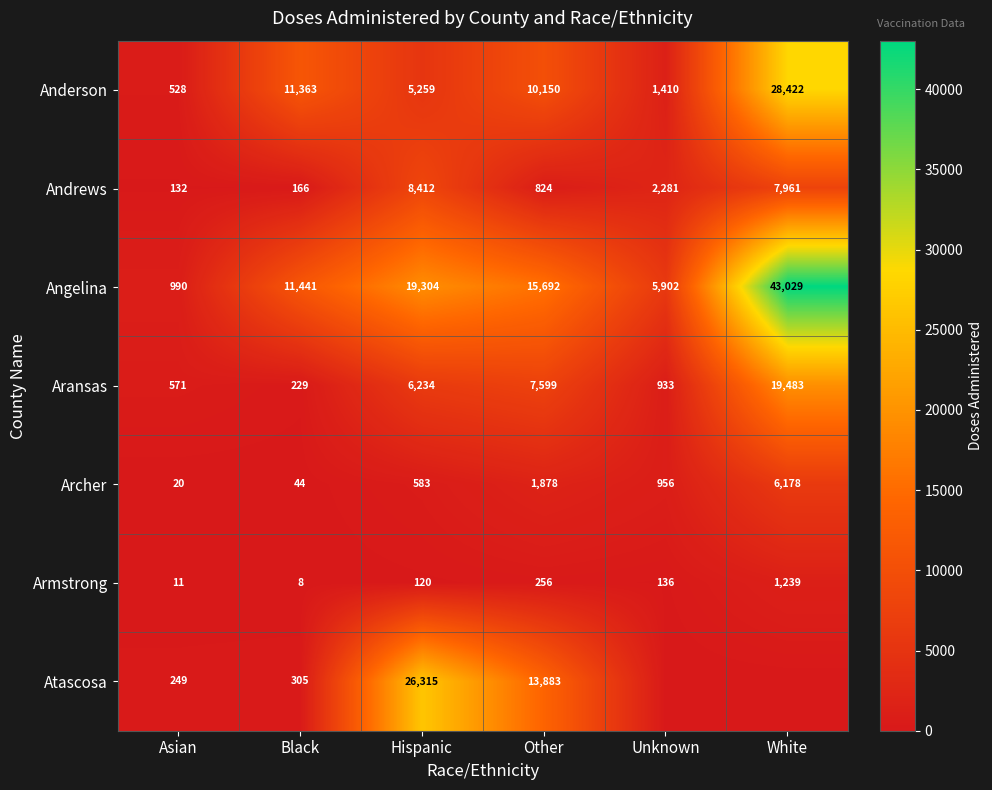

What is the difference between the highest and lowest values at Black?

11433